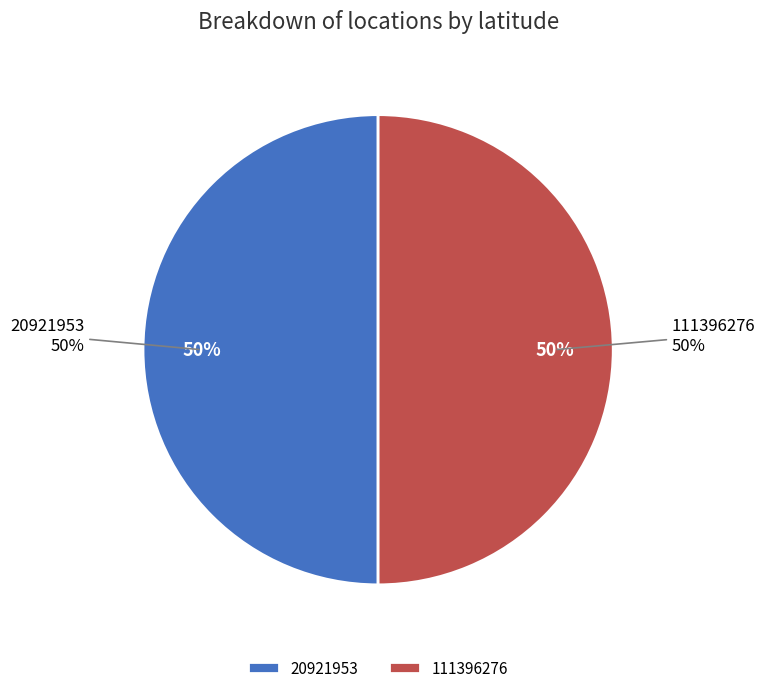

To the nearest percent, what portion does 20921953 represent?

50%